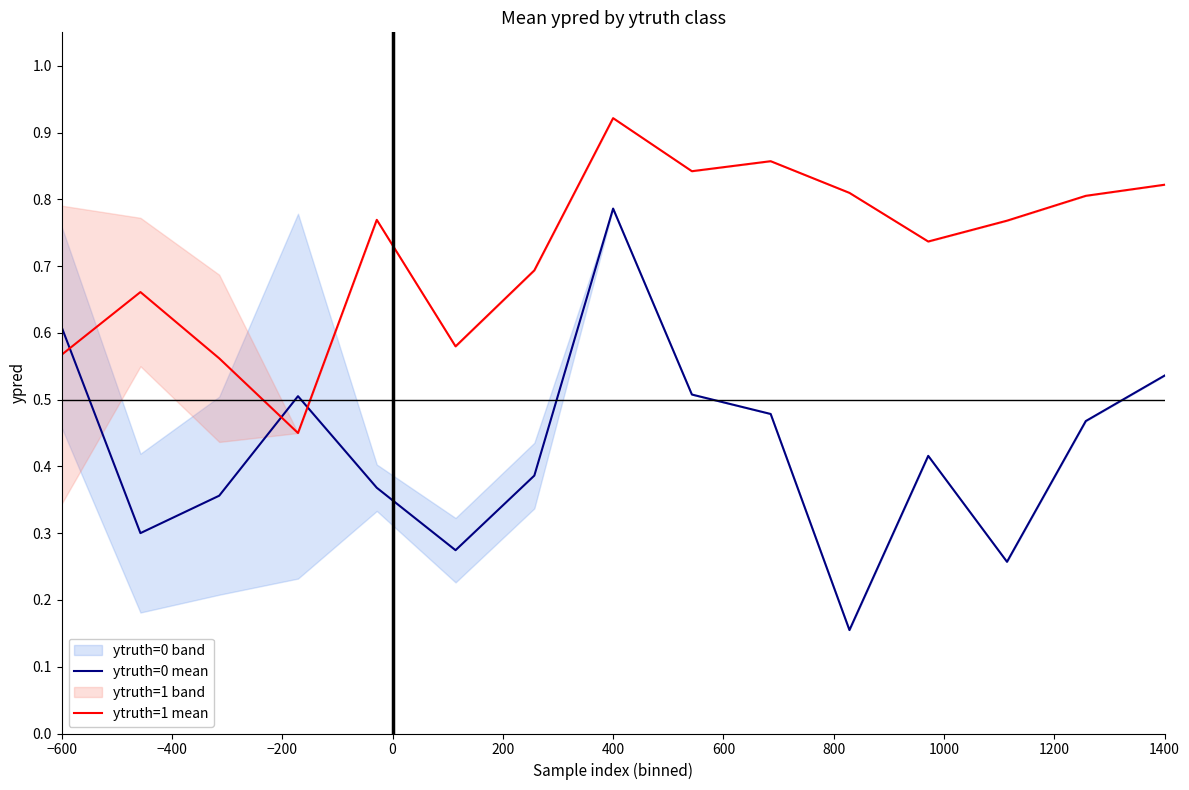

The ytruth=0 mean series shows 0.9 at −600. True or false?

False